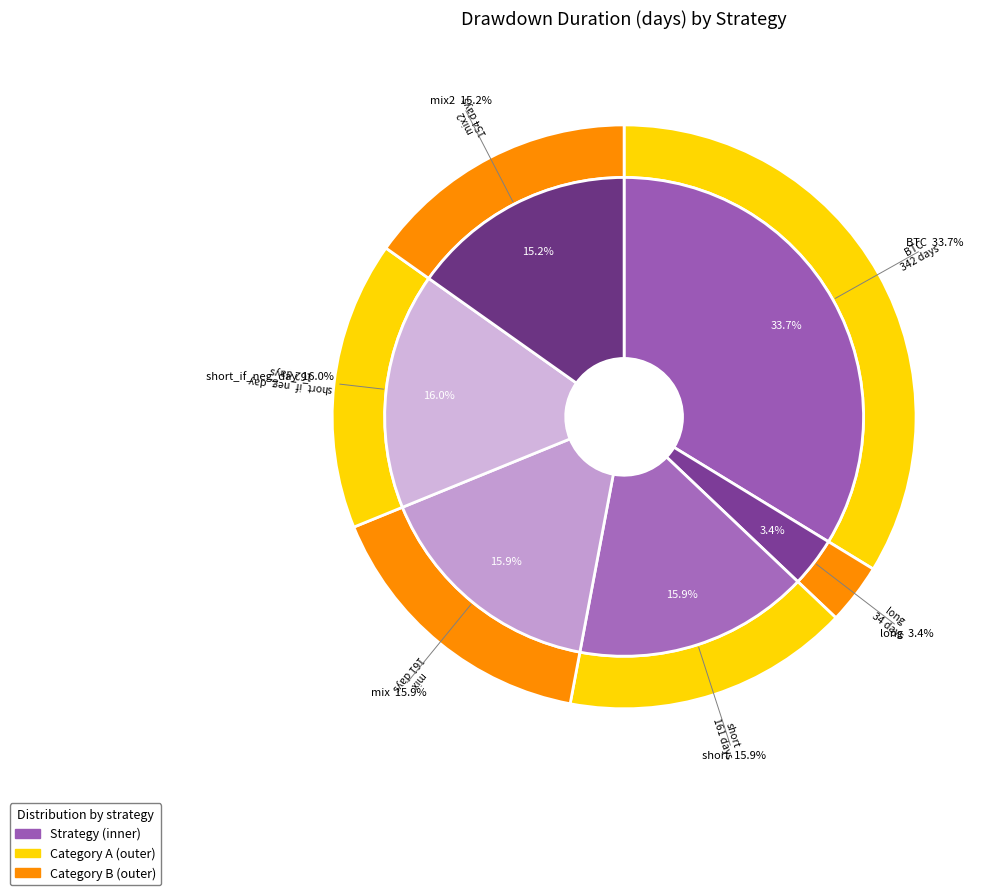

Is there a majority slice in this chart?

No